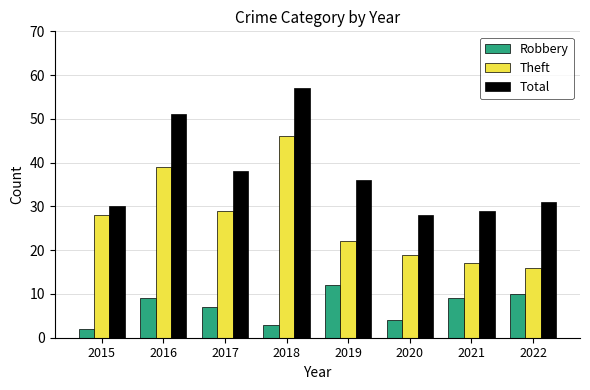

At 2015, list the series in order from smallest to largest.

Robbery, Theft, Total